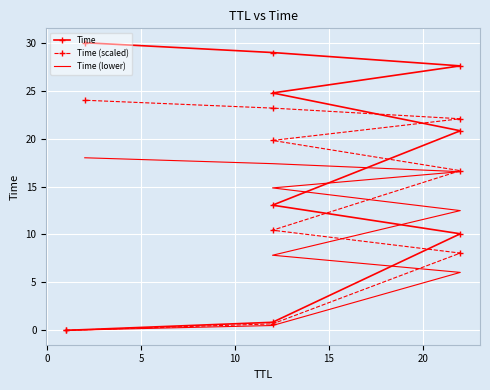

The Time series shows 0.0 at −5. True or false?

False